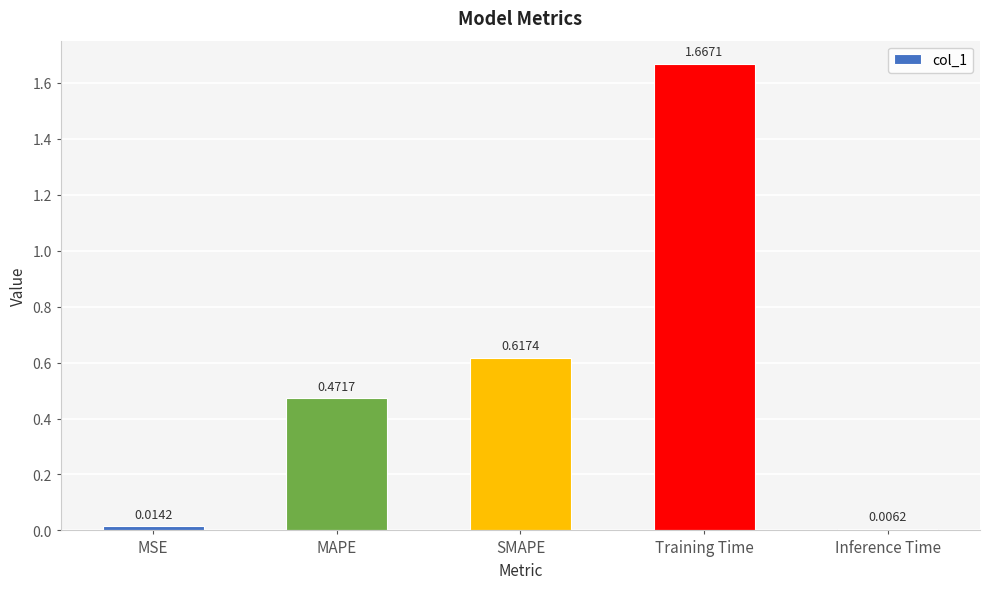

What is the difference between the values at Training Time and MAPE?

1.2